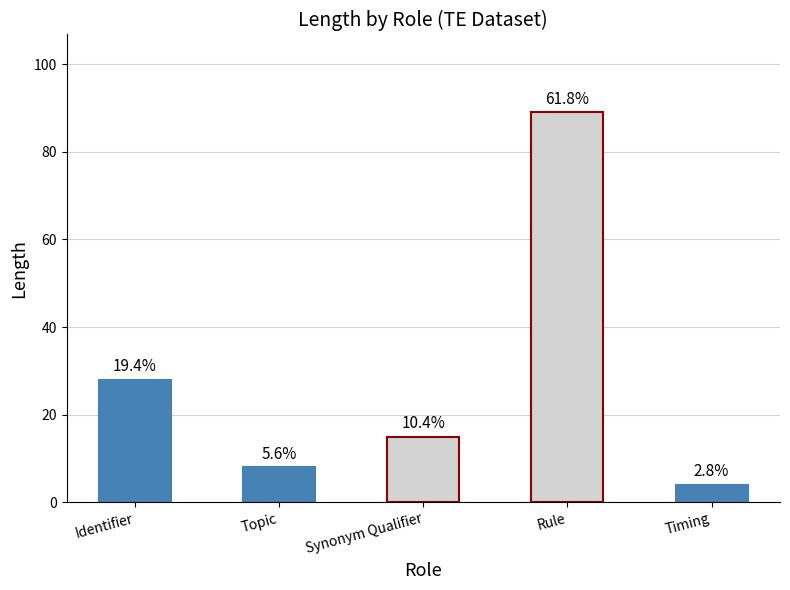

What is the difference between the second highest and second lowest values?

20